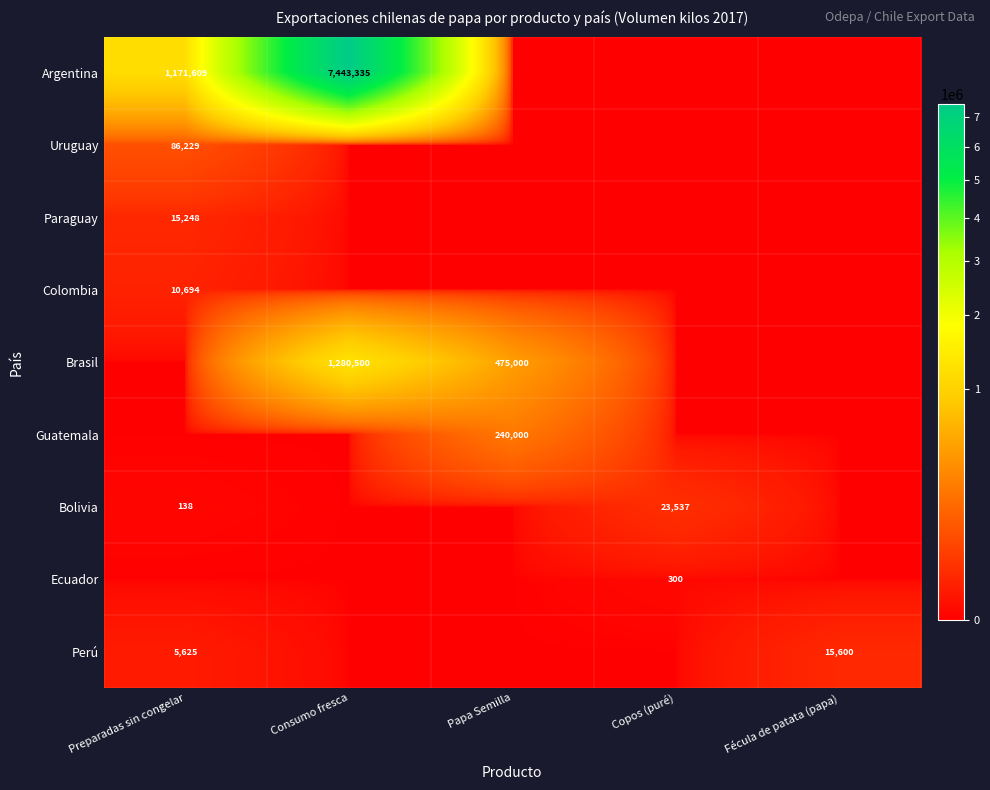

What is the difference between the highest and lowest values at Papa Semilla?

475000.0